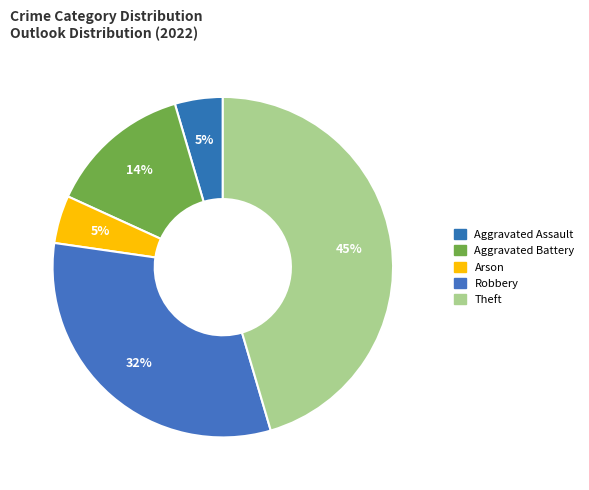

Count the number of slices in the pie.

5